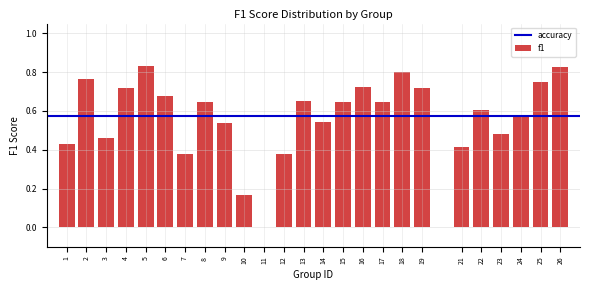

The chart shows a value of 0.8 at 2. True or false?

True